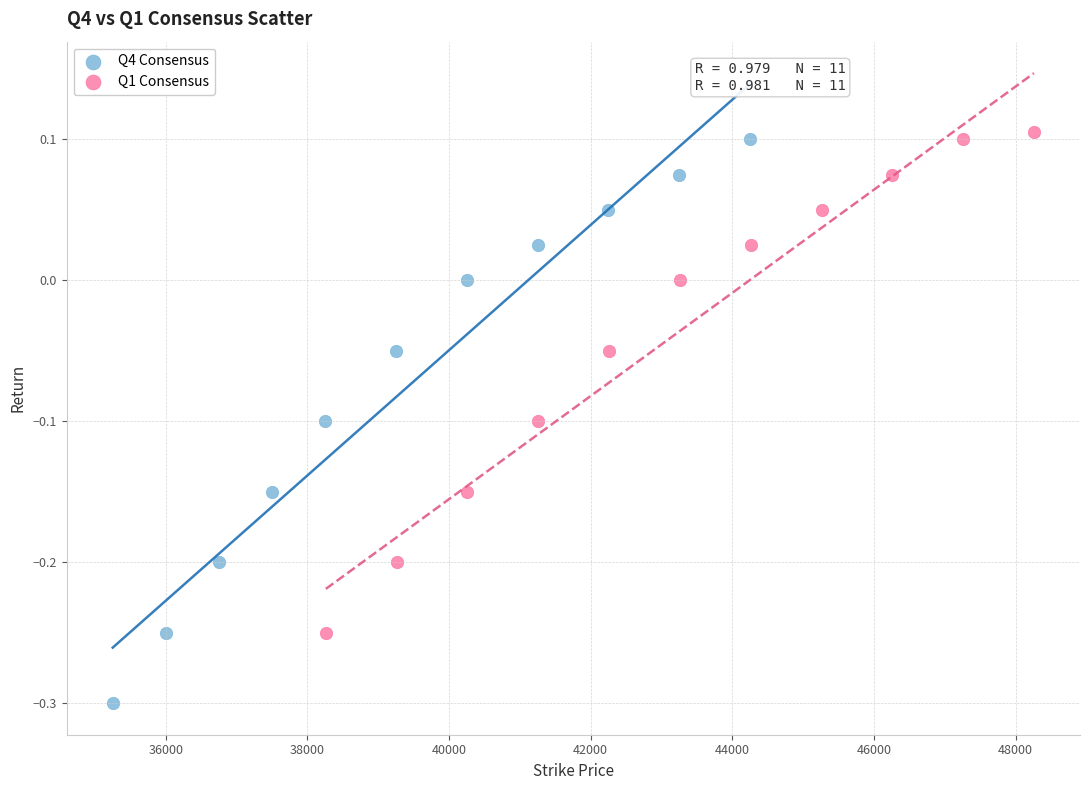

Which series has the widest spread of Y values?

Q4 Consensus